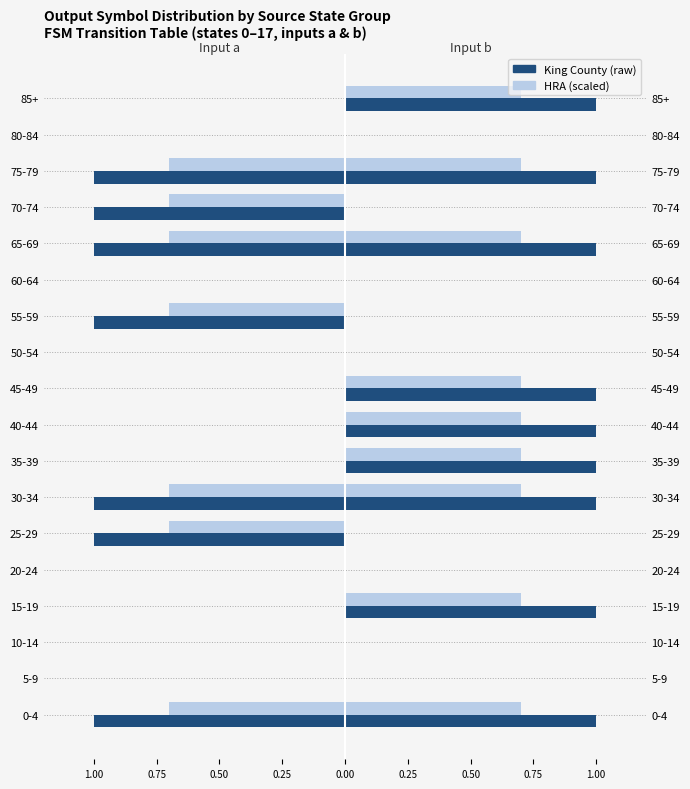

What is the difference between the maximum and second lowest values in the input_a (King County) series?

1.0